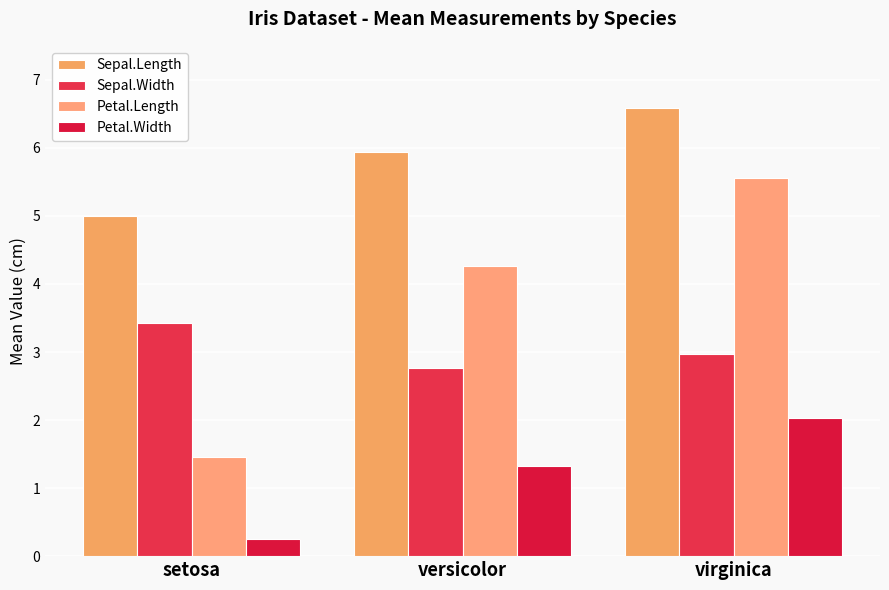

What is the value of the Sepal.Width bar at the 2nd from the left?

2.8